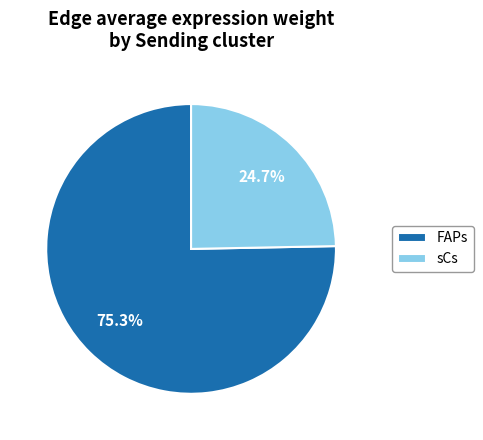

What is the largest slice in the pie chart?

FAPs